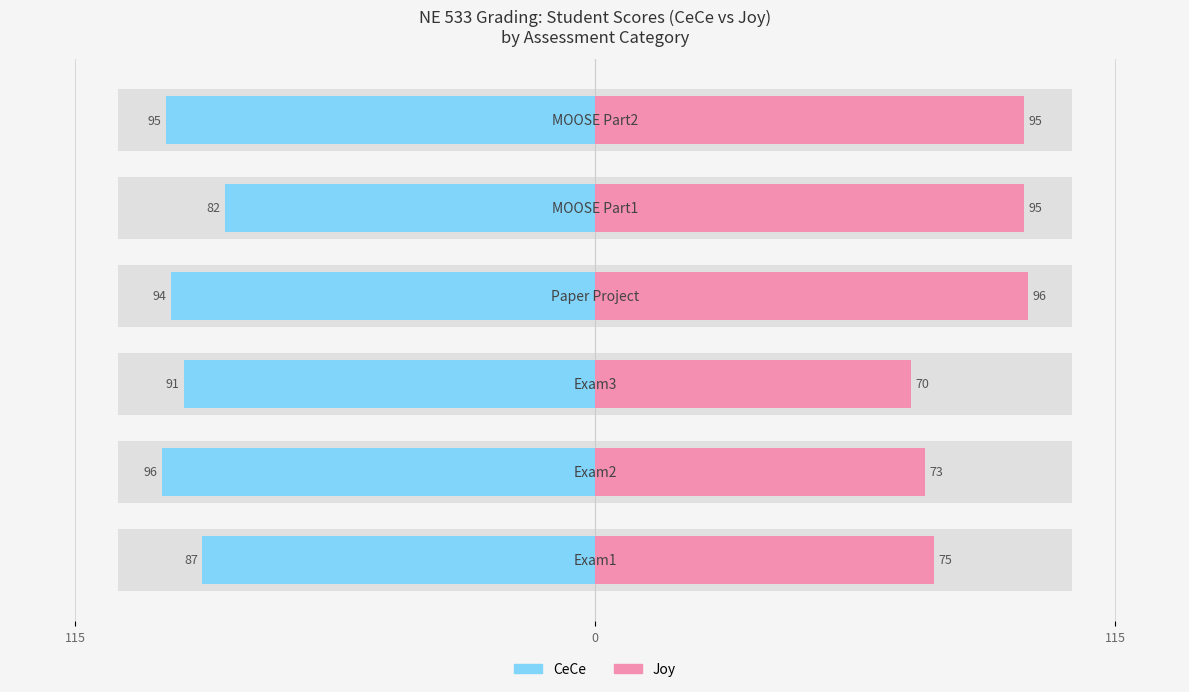

What are all the series names shown in the legend?

CeCe, Joy